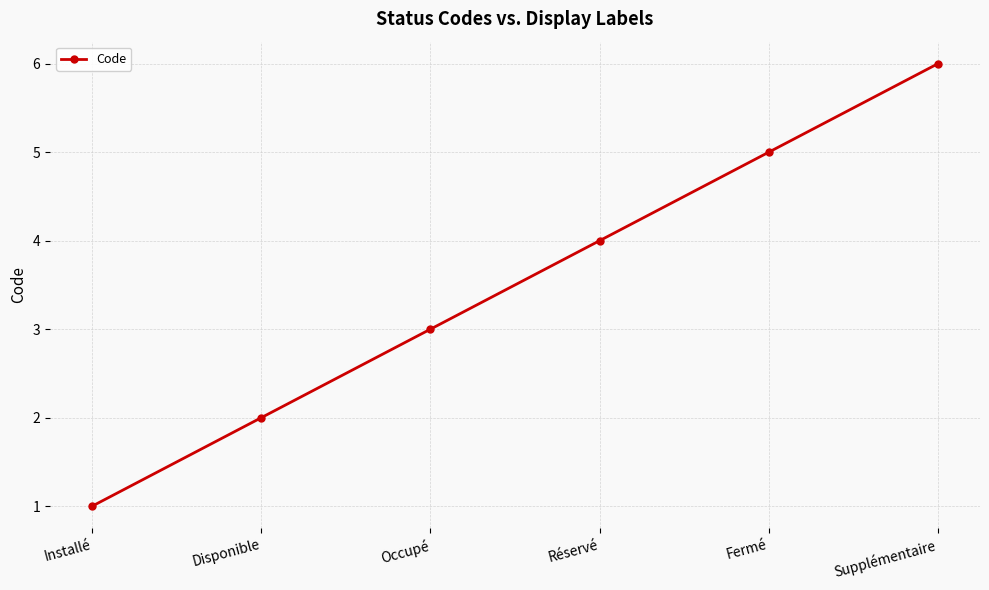

Does the chart have visible grid lines?

Yes